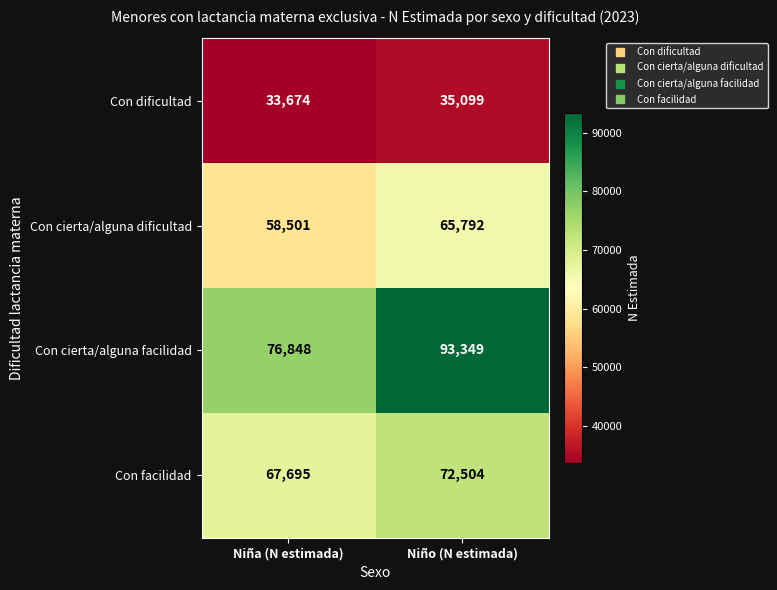

Between Niña (N estimada) and Niño (N estimada), which series saw the biggest shift?

Con cierta/alguna facilidad